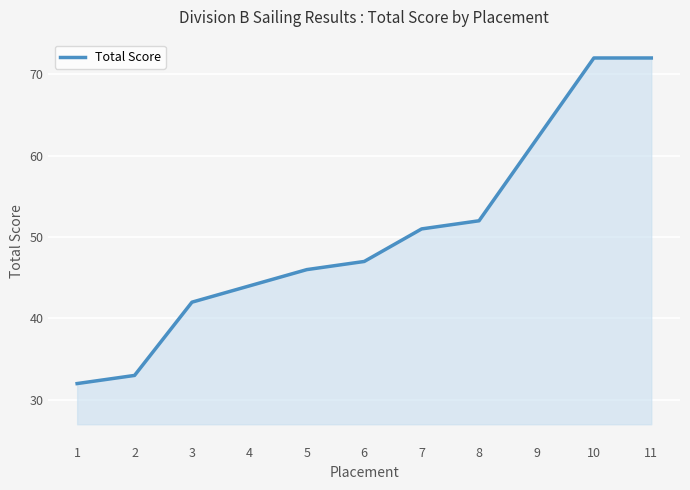

Reading left to right, transcribe all the data shown in this chart.

1=32	2=33	3=42	4=44	5=46	6=47	7=51	8=52	9=62	10=72	11=72